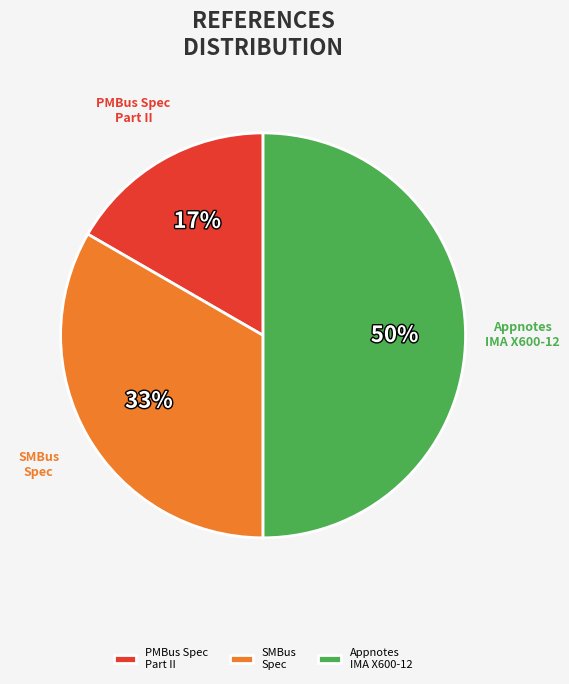

Between SMBus Spec and PMBus Spec Part II, which is larger?

SMBus Spec